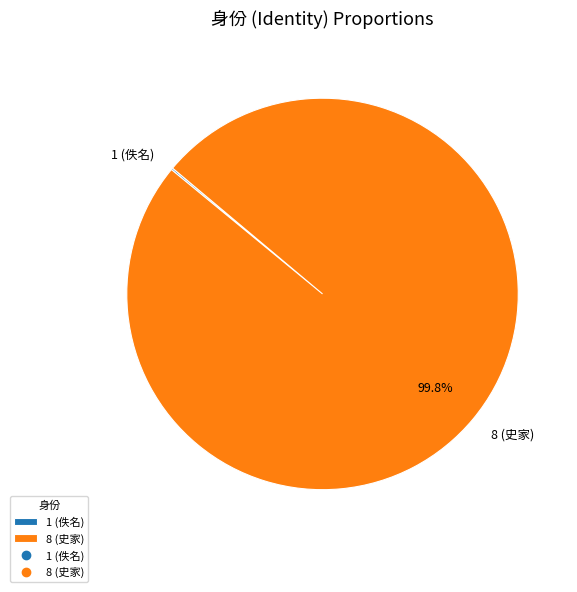

What portion of the pie excludes 8?

0.2%